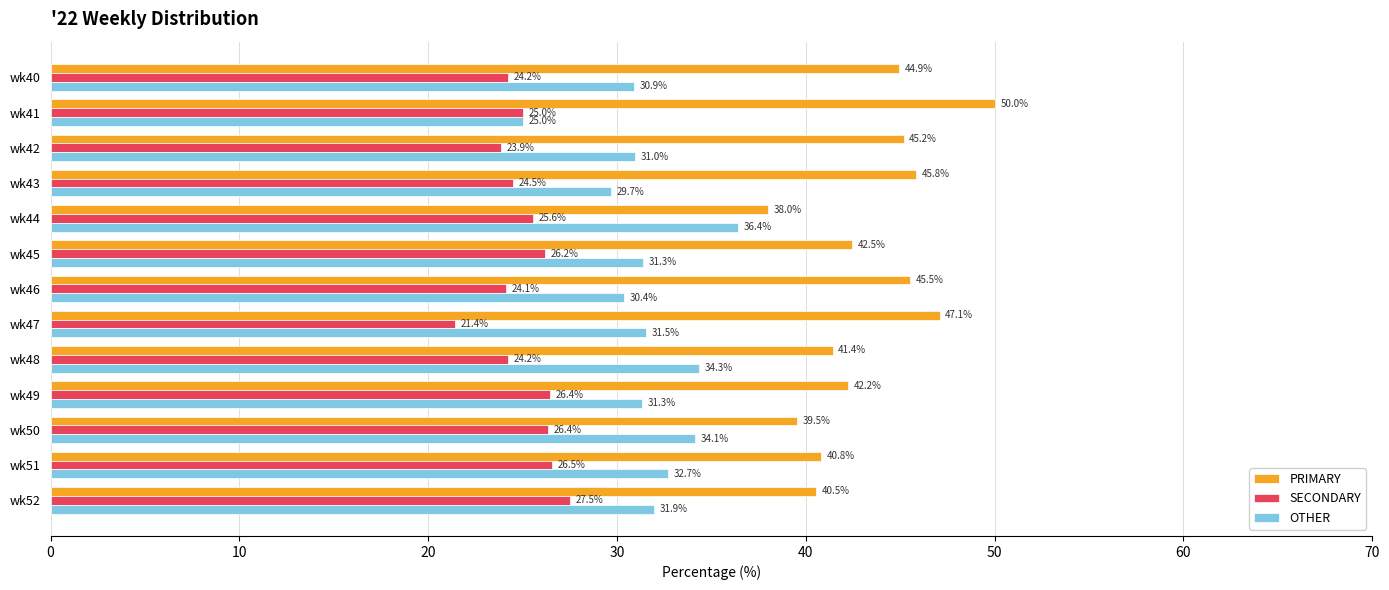

What is the difference between the highest and lowest values at wk52?

13.0